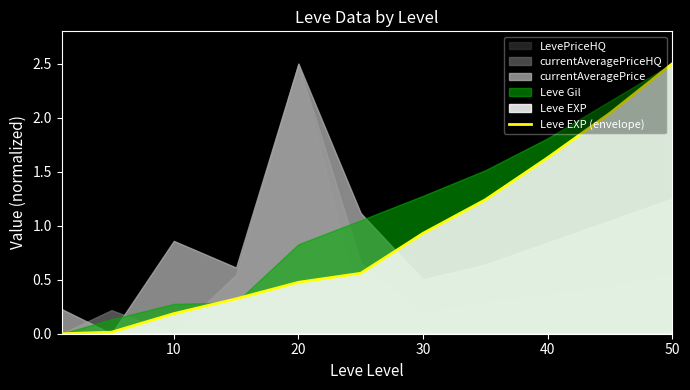

The value of Leve EXP (envelope) at 10 is 0.1. True or false?

False